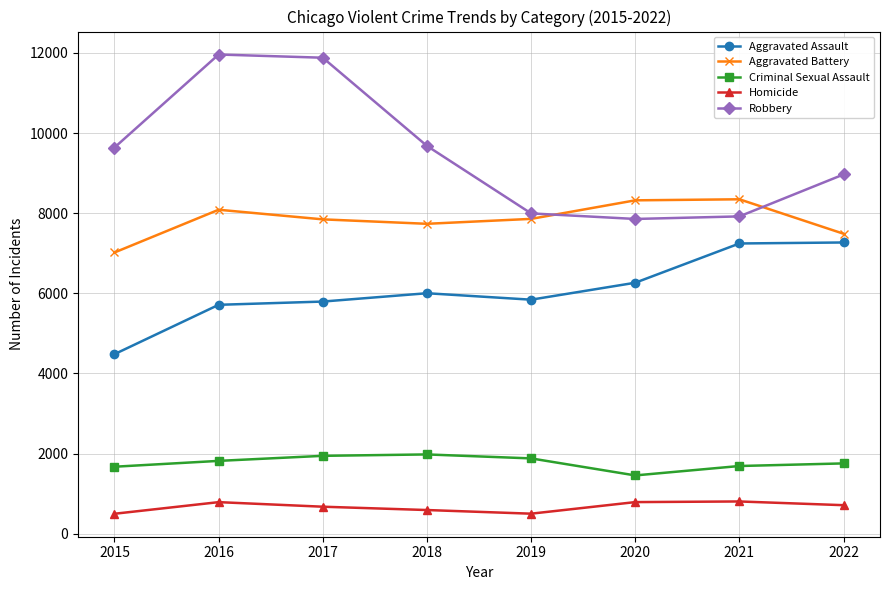

True or false: Aggravated Assault has more than 2 interior local peaks.

False